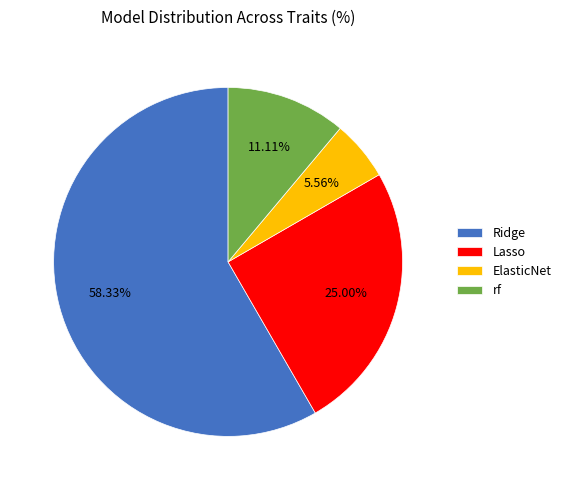

What percentage is the Ridge slice, to the nearest percent?

58%